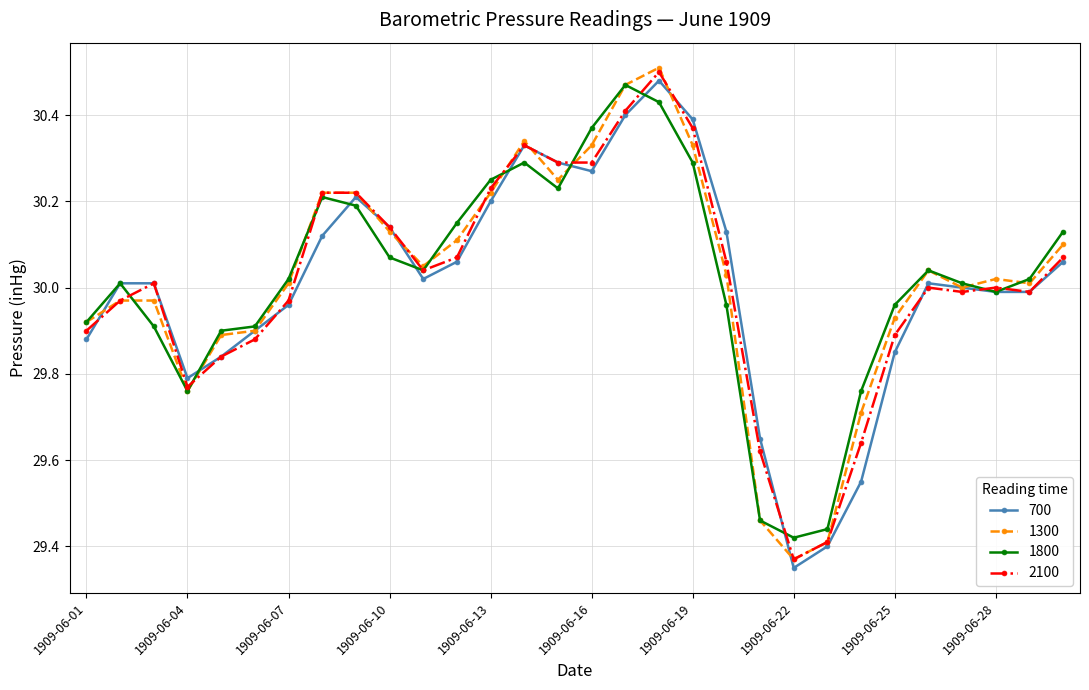

True or false: 700 has more than 2 points higher than both neighbors.

True